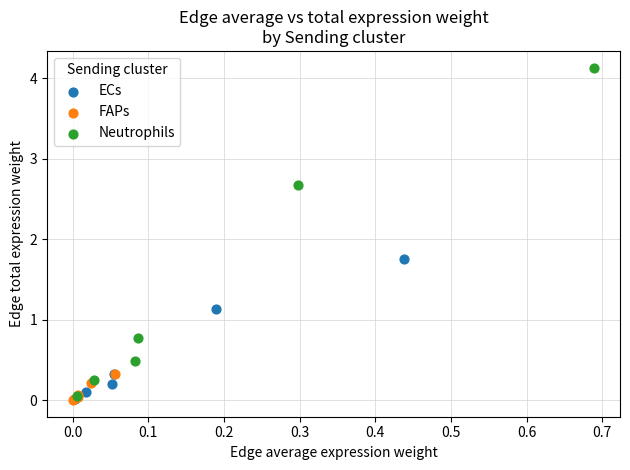

Which series contains the highest Y value?

Neutrophils